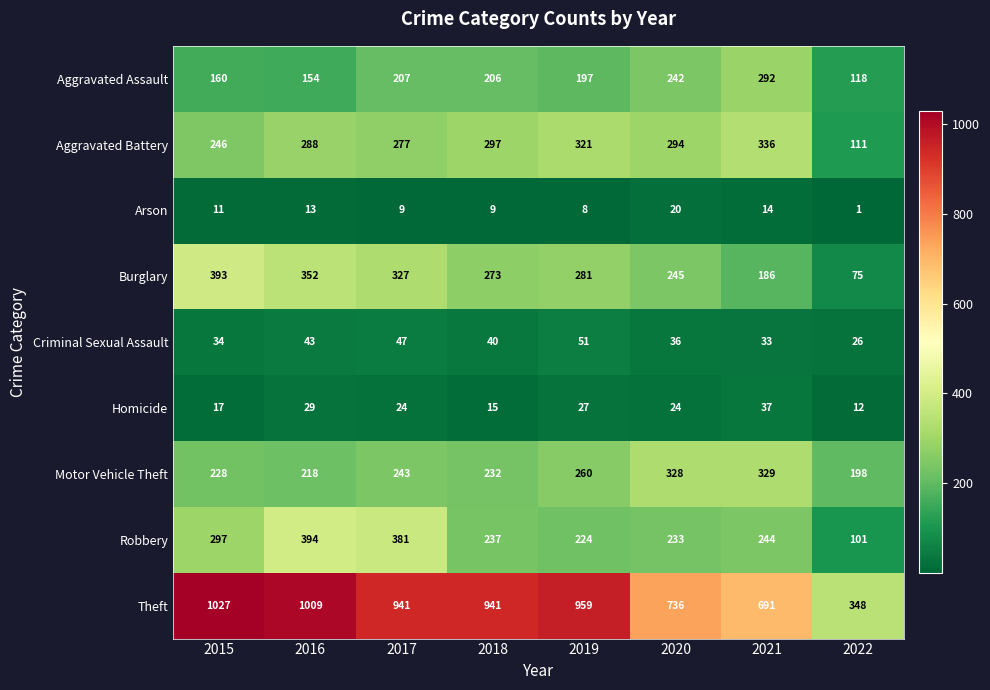

Count the number of categories in the chart.

8